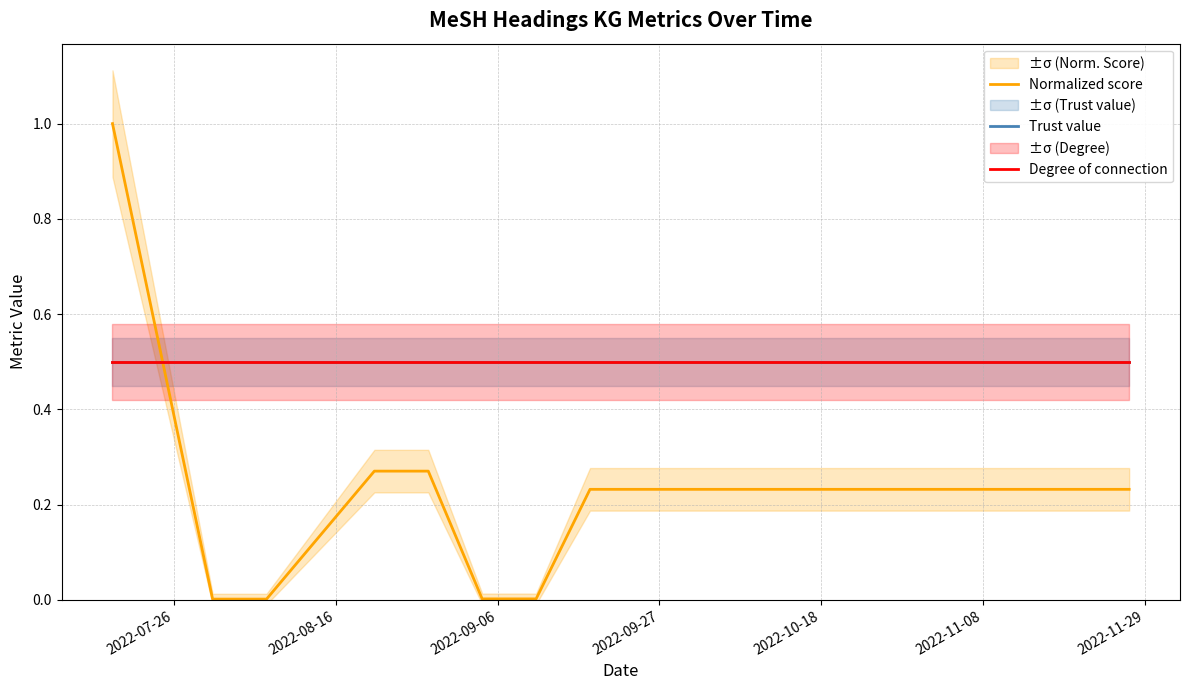

At how many categories does at least one series exceed 0?

16